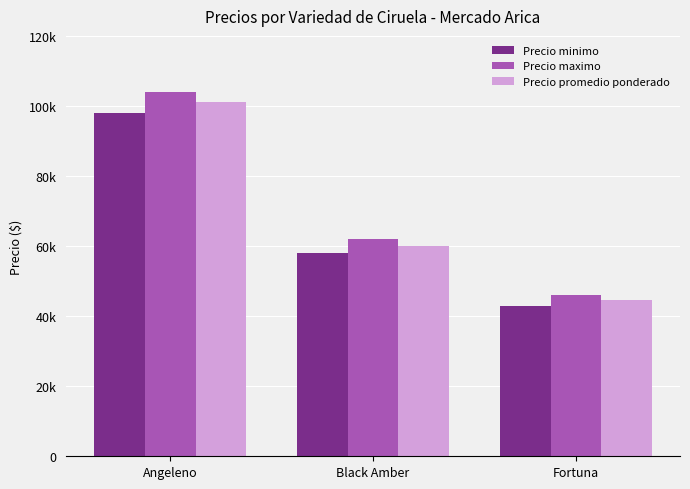

How many Precio promedio ponderado values are between 44500 and 101000?

3